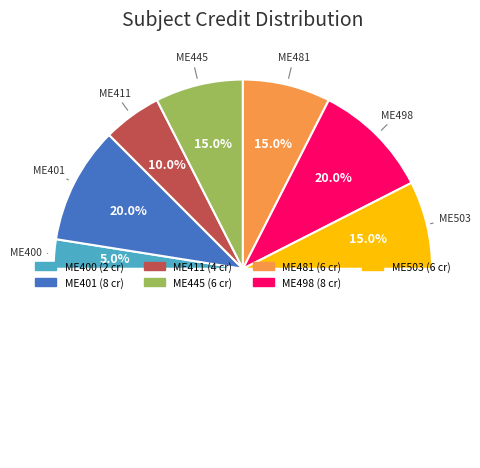

Approximately how many times larger is the value at ME481 compared to ME400?

3.0